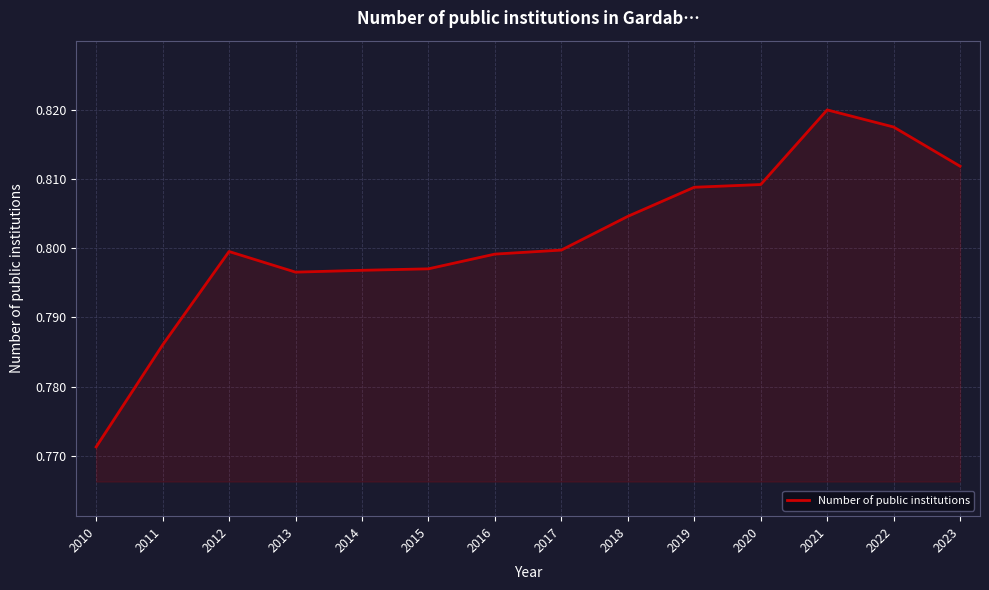

At which label is the value closest to 0?

2010